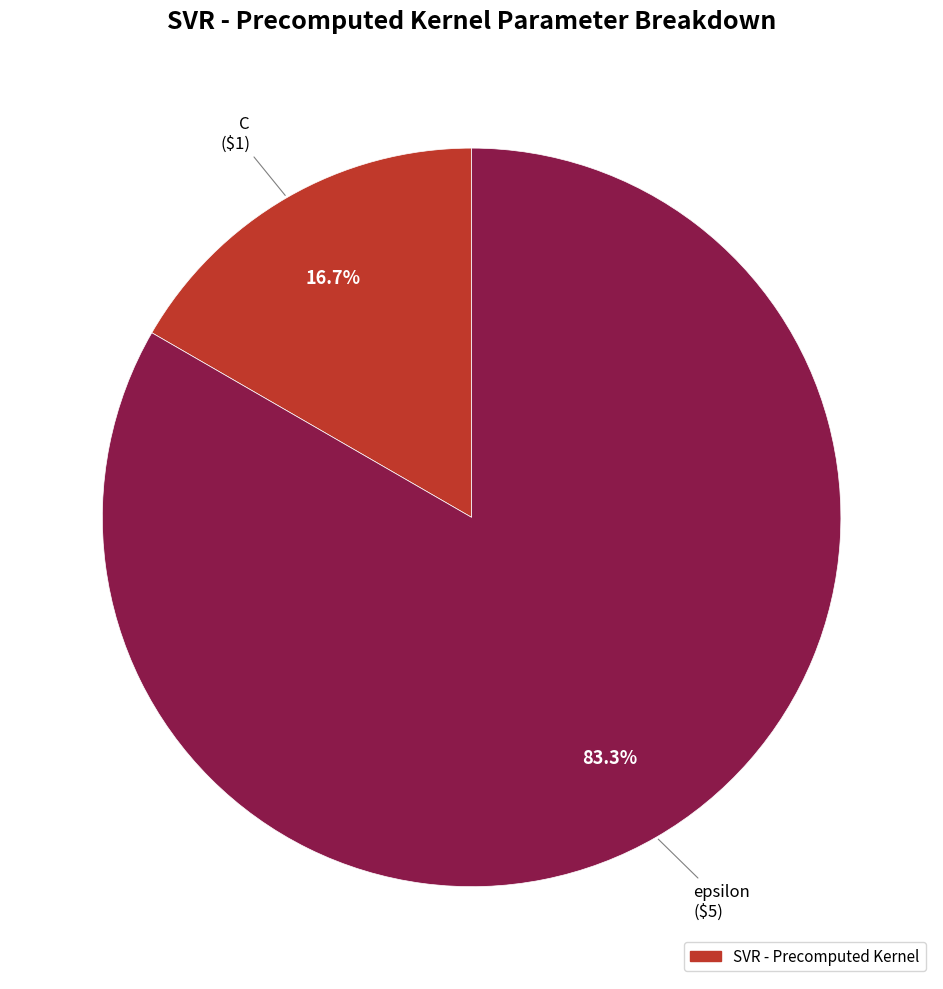

Is there a majority slice in this chart?

Yes